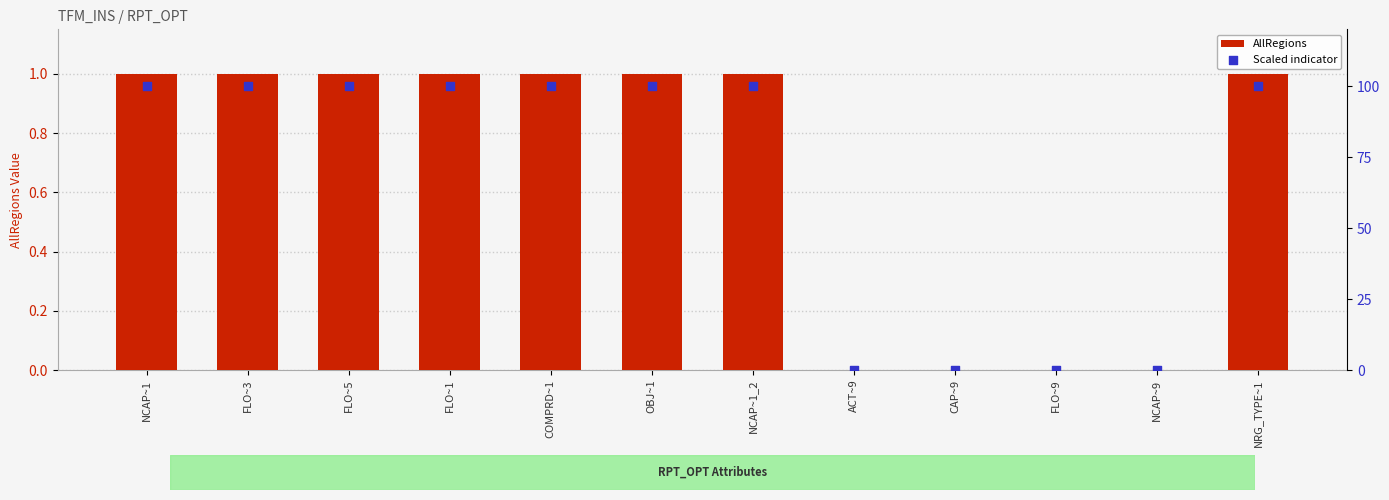

What are all the series names shown in the legend?

AllRegions, Scaled indicator